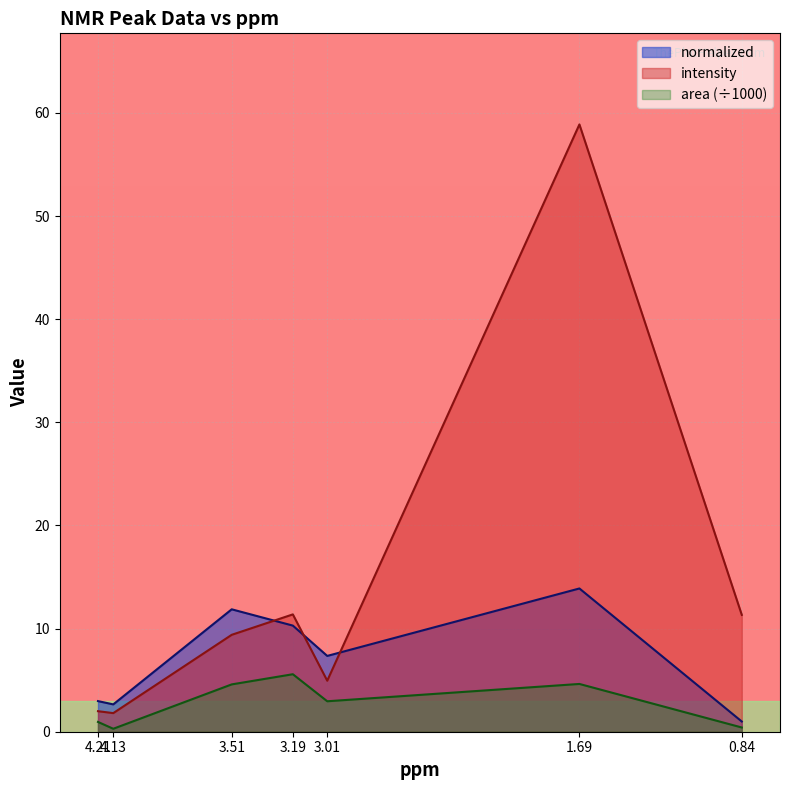

List the series in order of their overall mean, lowest first.

area, normalized, intensity